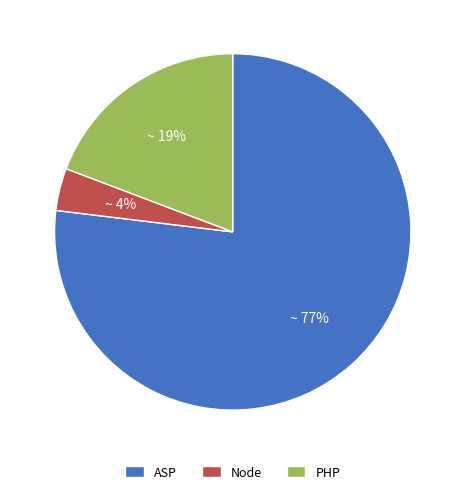

Which slice is the largest?

ASP